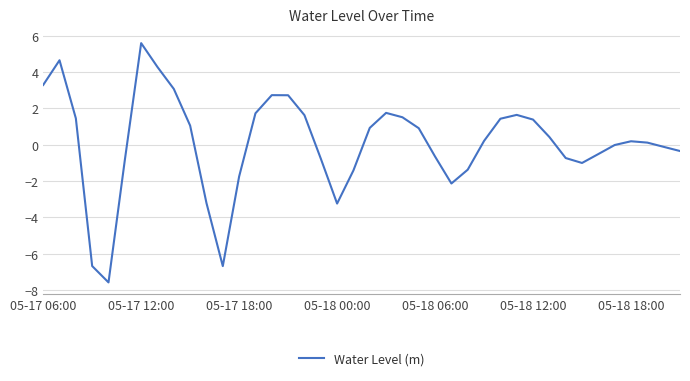

What is the difference between the maximum and minimum values?

13.2